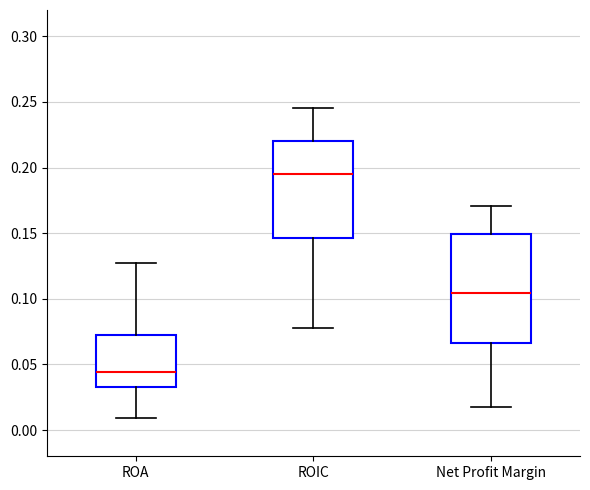

Which box's median line is the highest?

ROIC